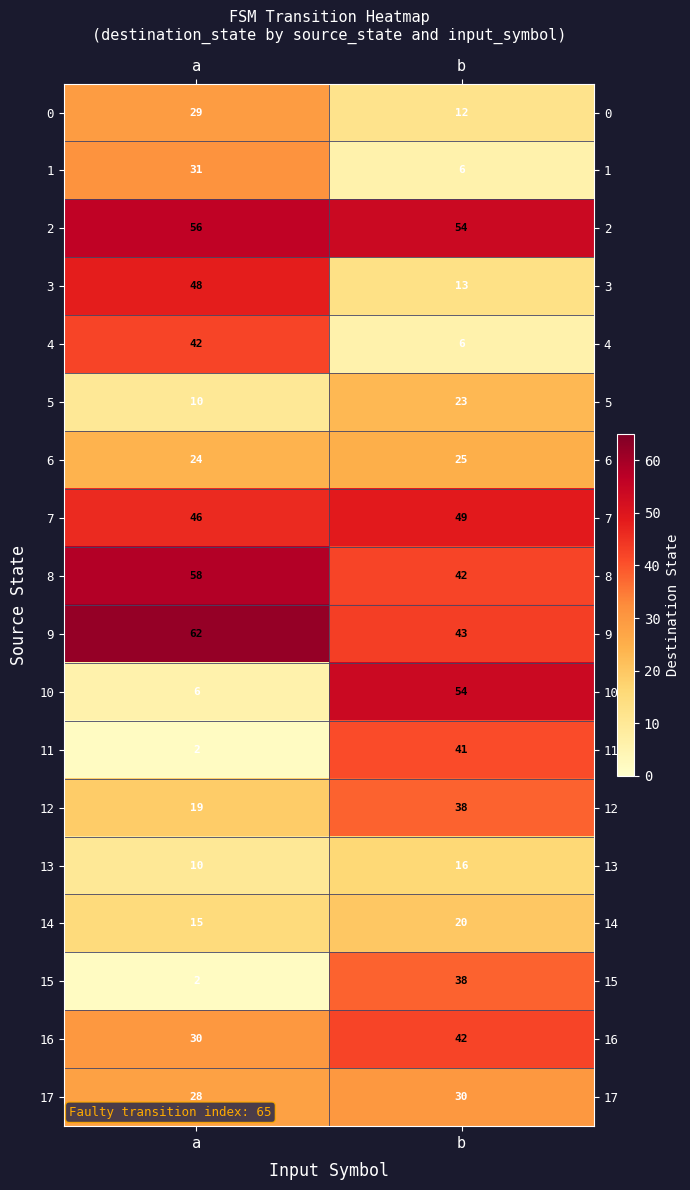

Which label corresponds to the smallest value in the chart?

a